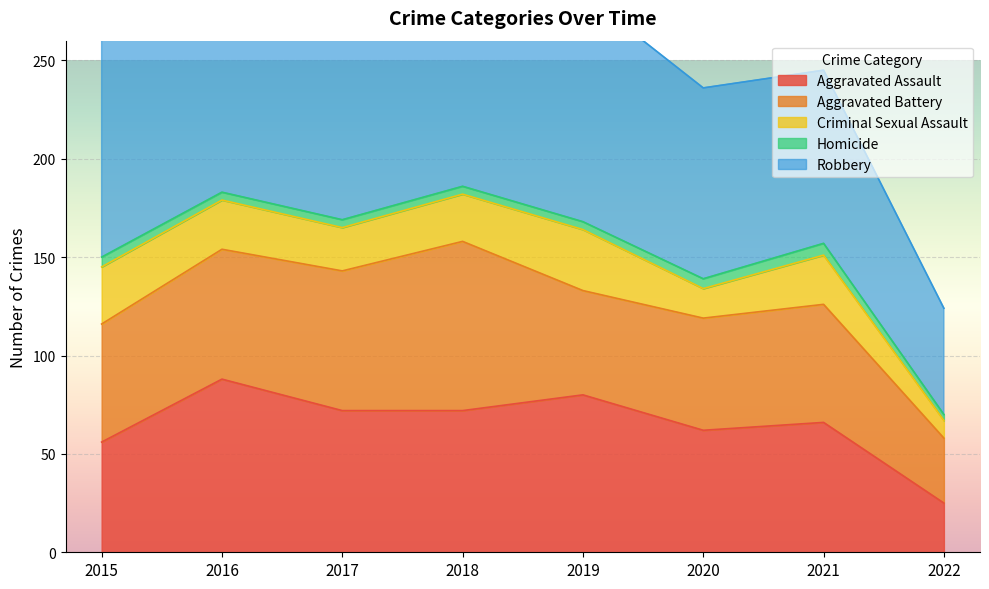

What is the spread (max minus min) of values at 2015?

134